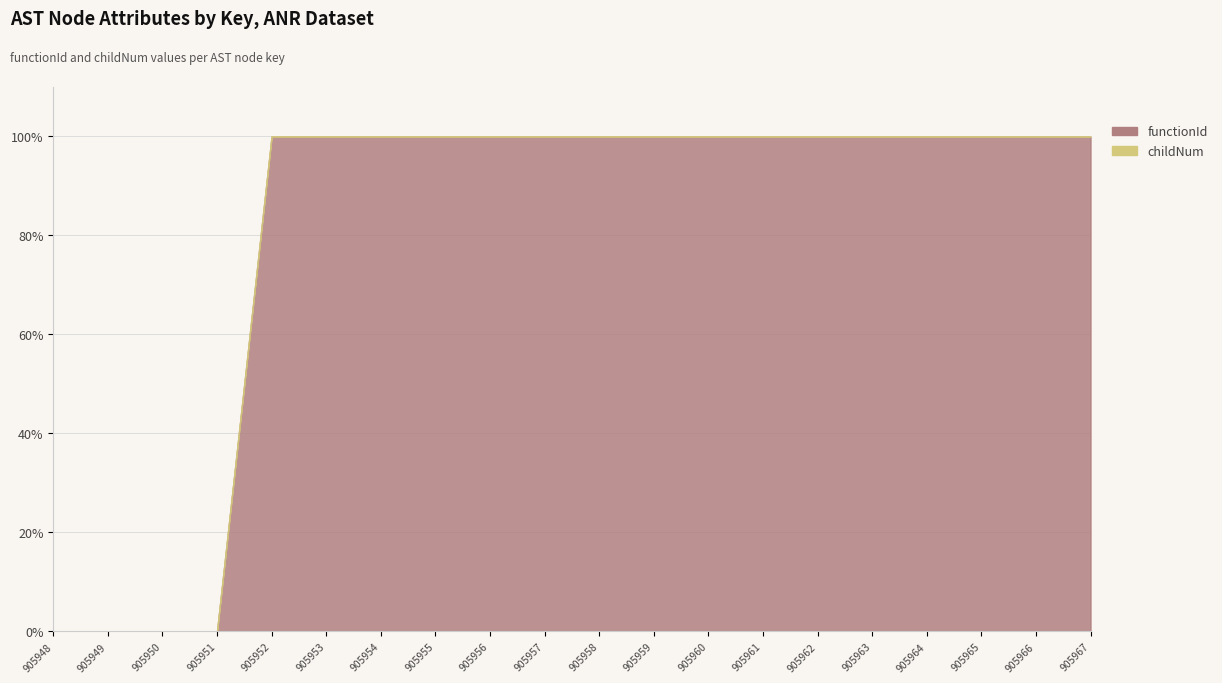

True or false: functionId and childNum cross at least once.

False